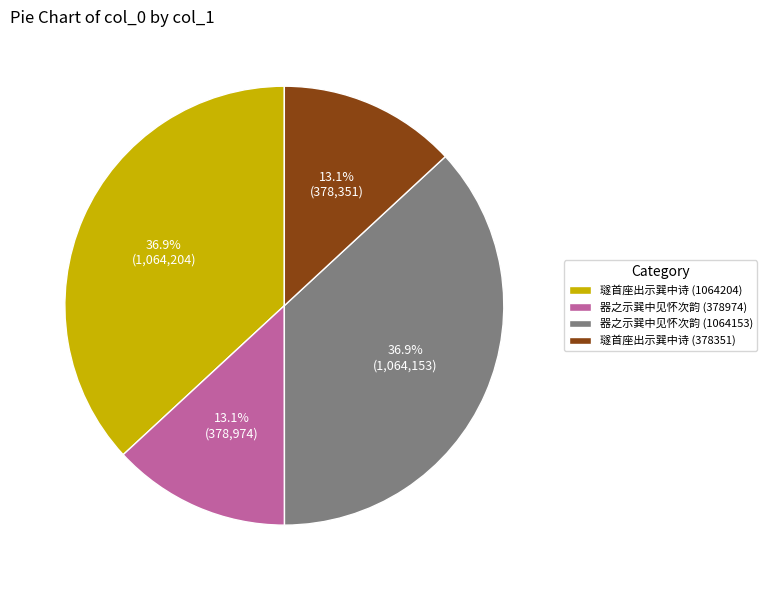

Is there a majority slice in this chart?

No